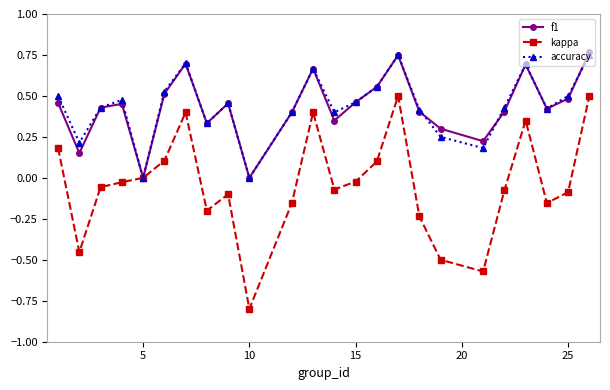

True or false: accuracy has more than 2 interior local peaks.

True